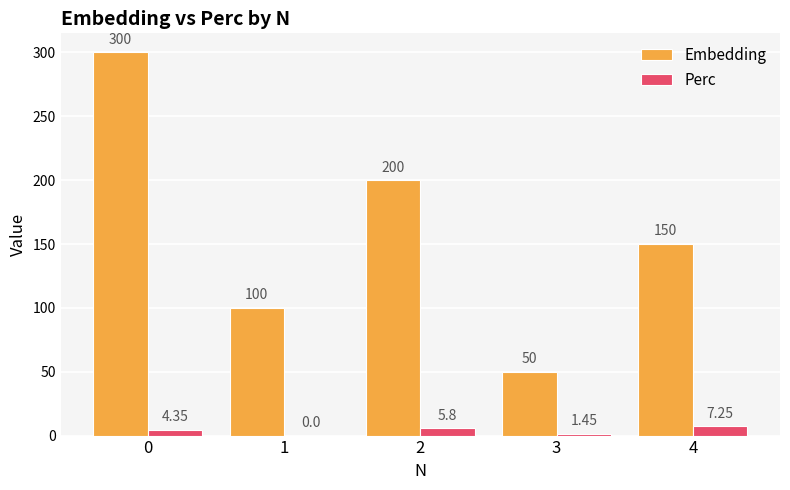

Which series has the largest range (max minus min)?

Embedding